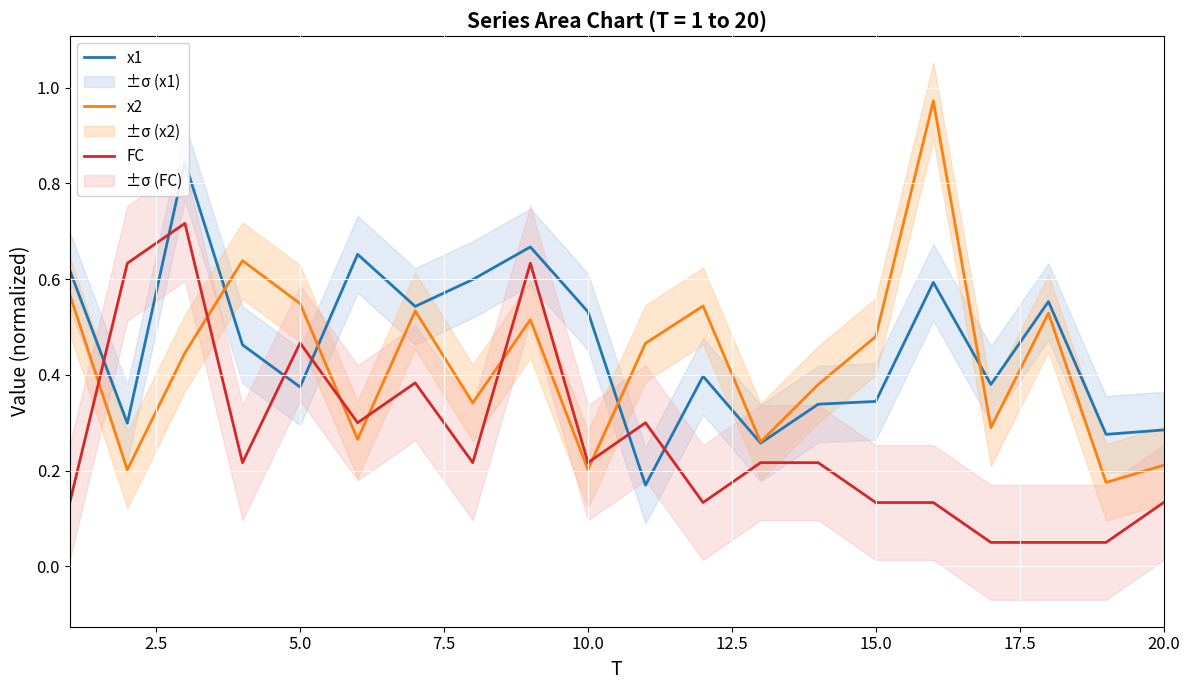

How many times do x2 and FC cross each other?

6